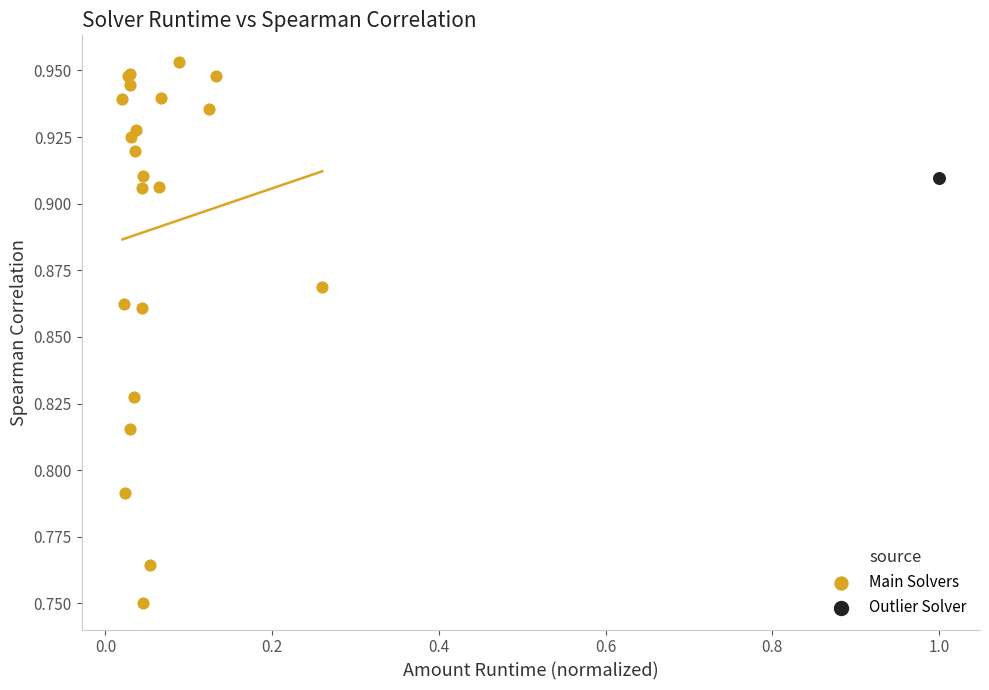

What are all the series names shown in the legend?

Main Solvers, Outlier Solver